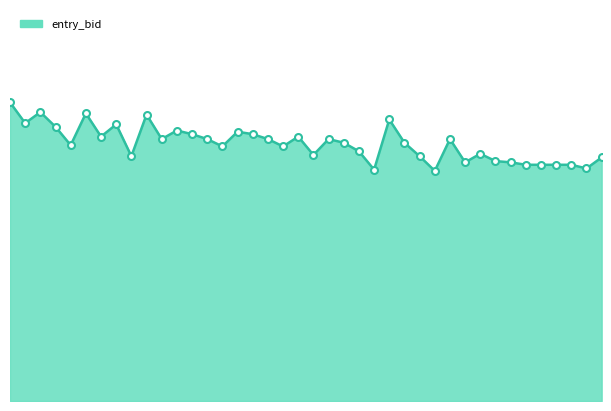

Is this an area chart (filled region under the line)?

Yes